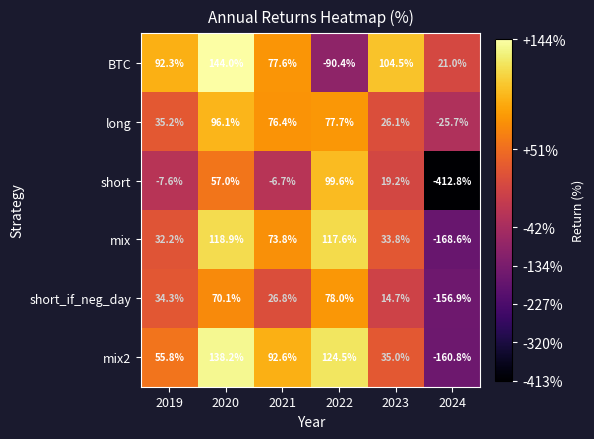

What is the approximate value of mix at 2022?

117.6